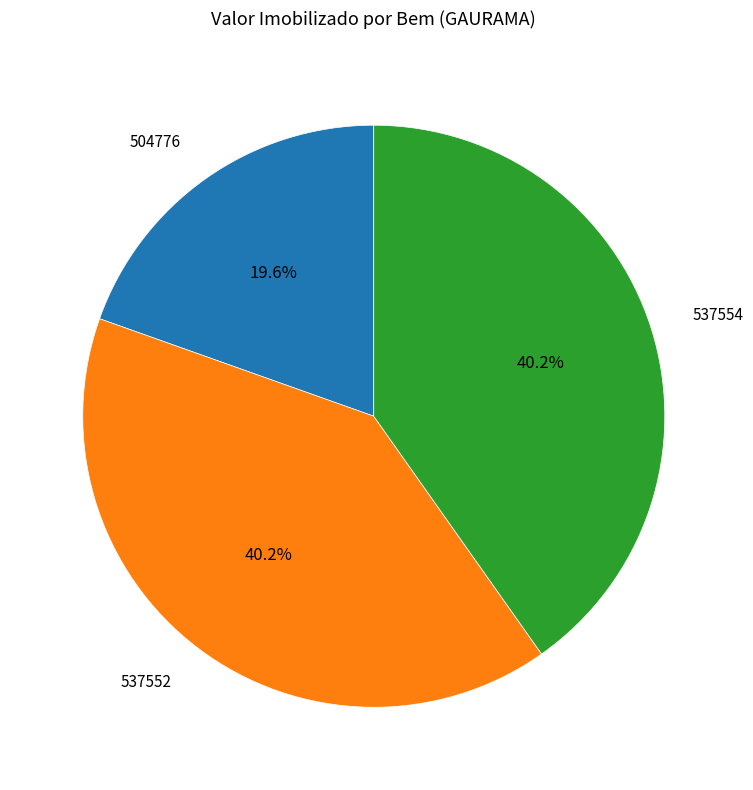

Does any single category account for the majority?

No